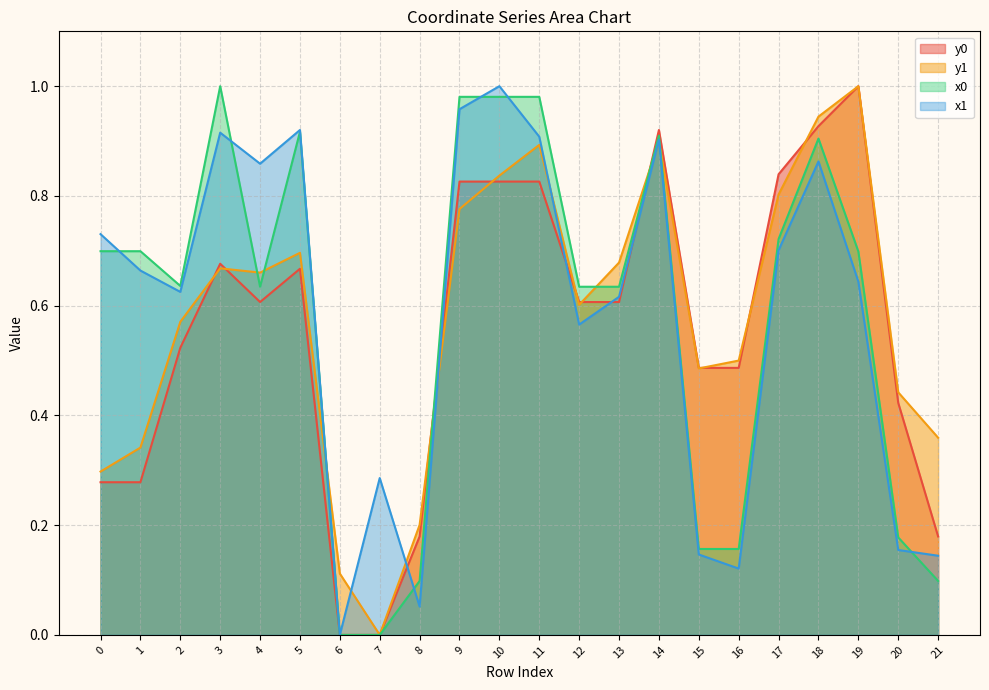

How many data points in x1 are above 0?

21